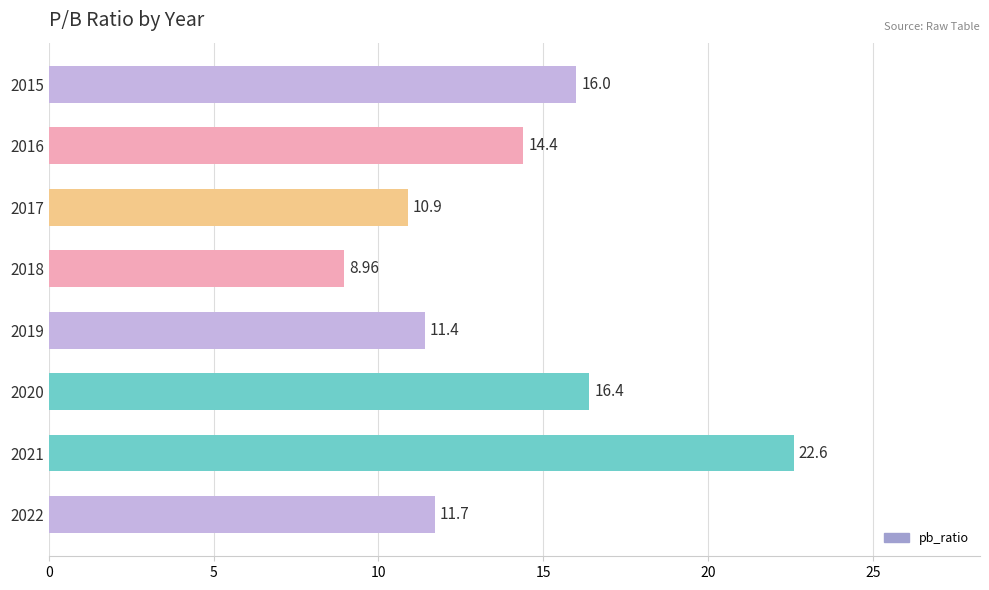

Does the chart contain any negative values?

No